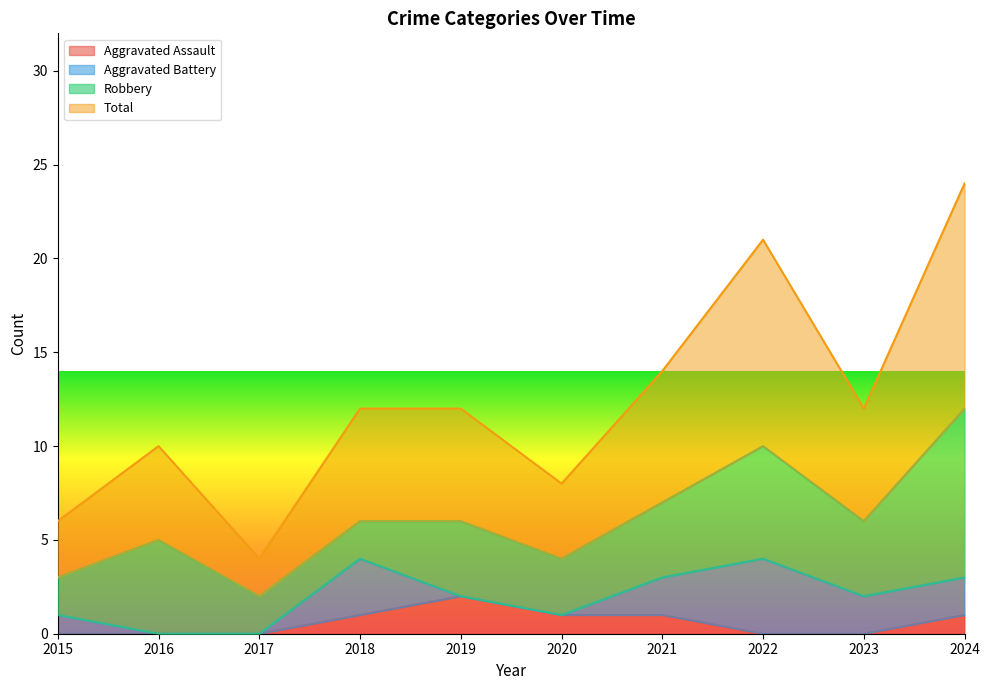

At which label is Total closest to 14?

2021